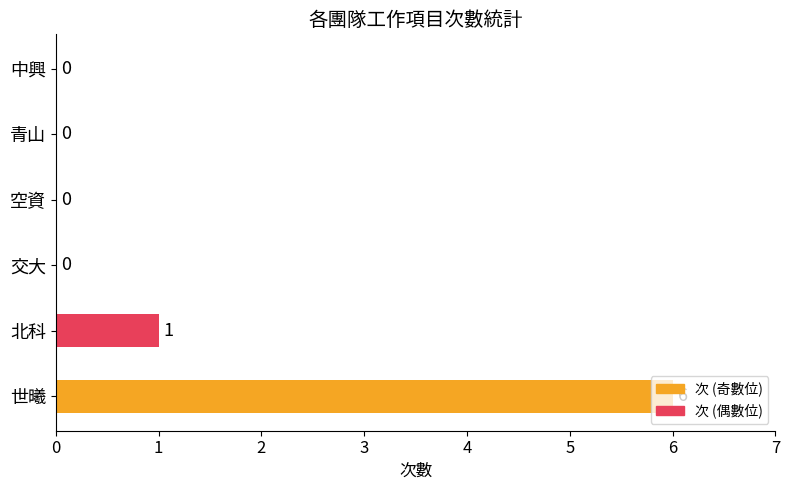

Which has a higher value, 空資 or 世曦?

世曦